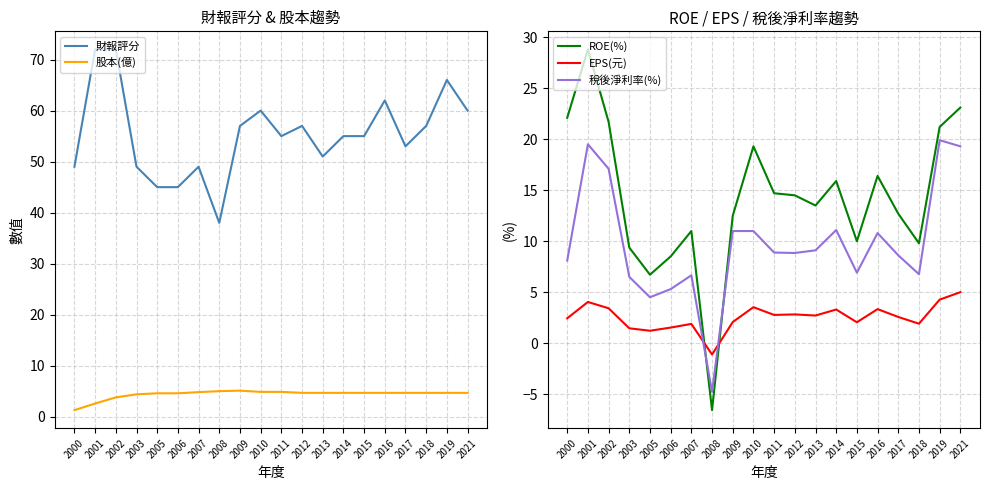

True or false: 稅後淨利率(%) has more than 2 interior local peaks.

True